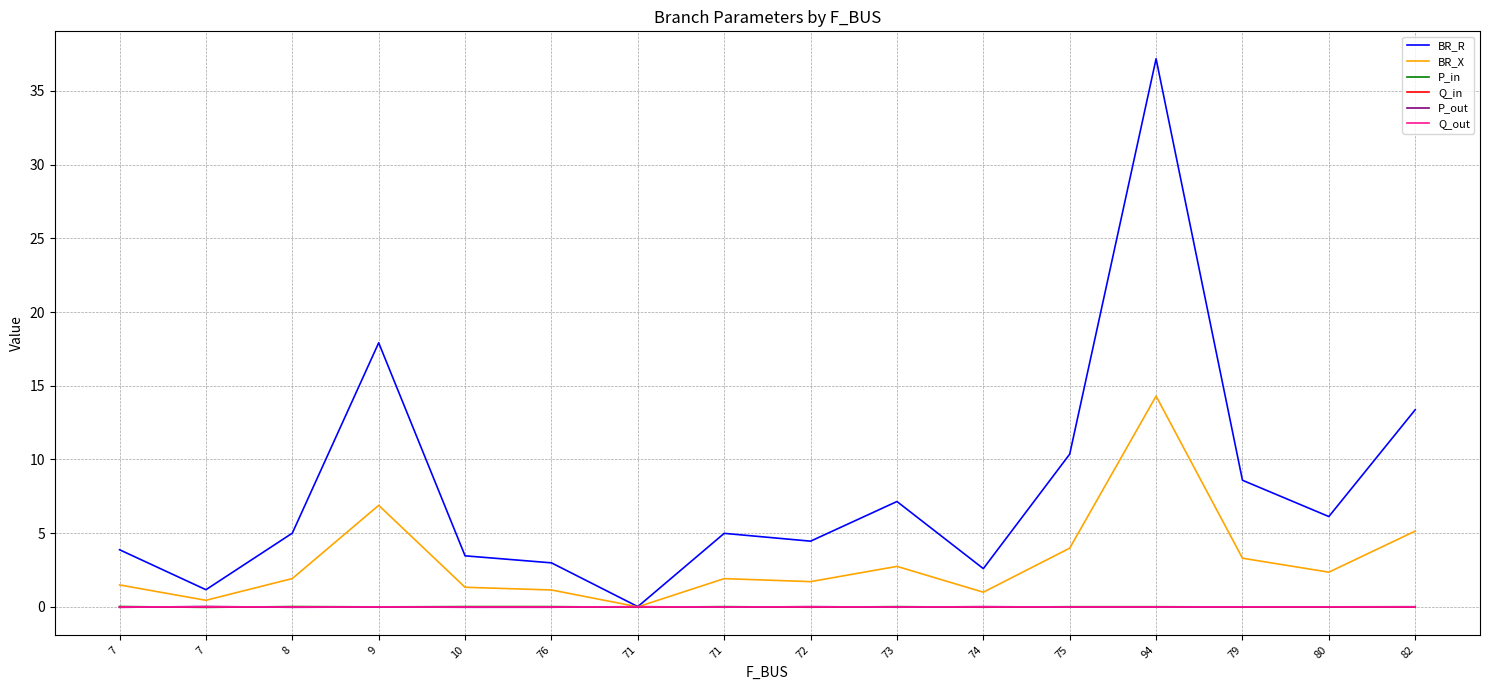

In P_out, how many points are higher than both neighbors (excluding endpoints)?

5